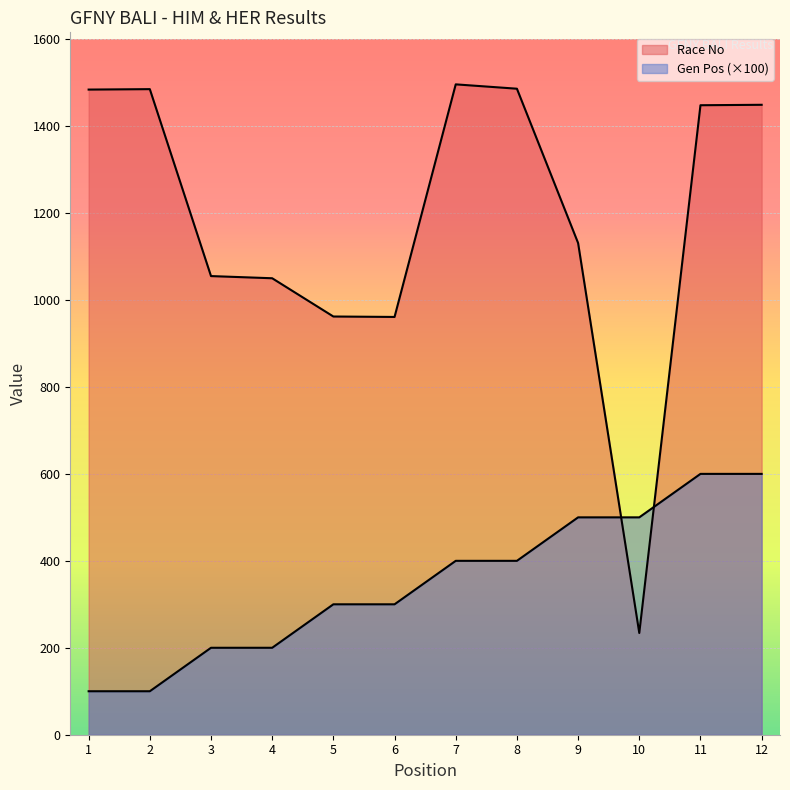

What is the sum of all Race No values?

14241